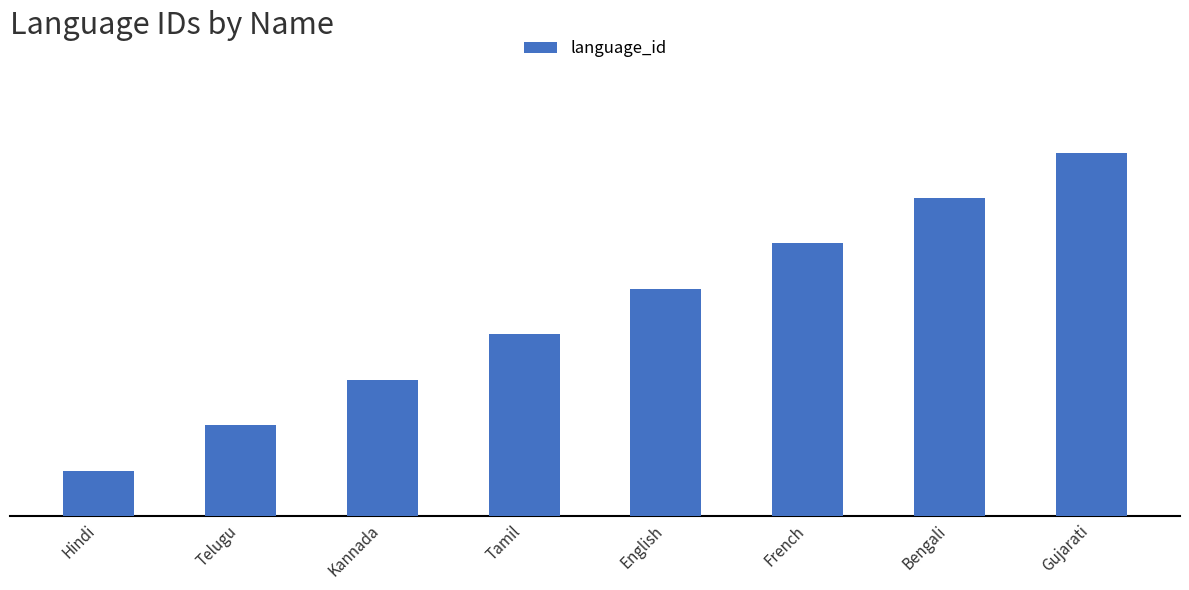

Rank the categories by value from highest to lowest.

Gujarati, Bengali, French, English, Tamil, Kannada, Telugu, Hindi